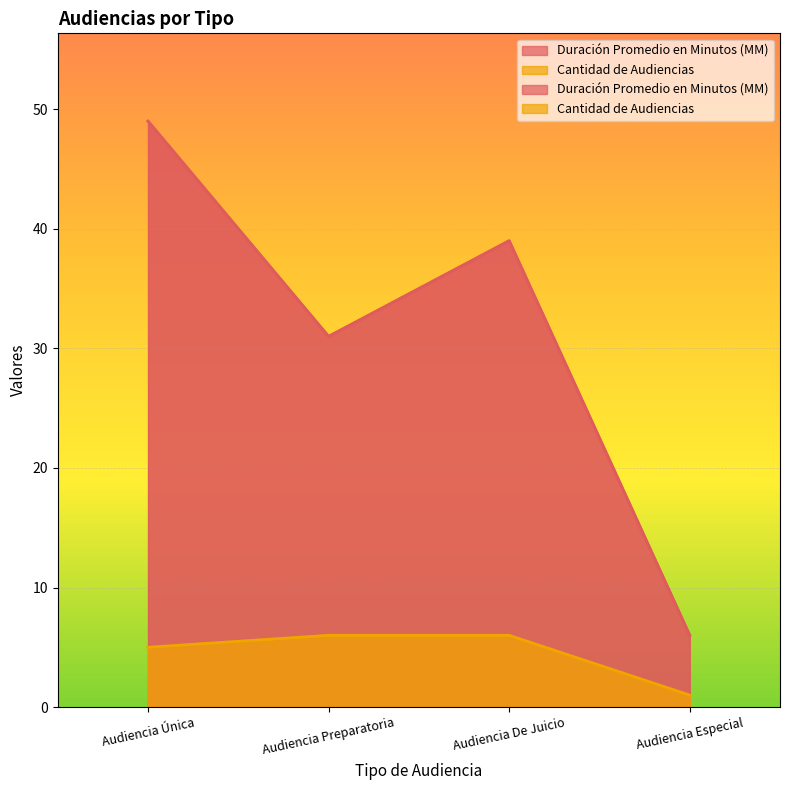

What is the difference between the Duración Promedio en Minutos (MM) values at Audiencia Preparatoria and Audiencia Especial?

25